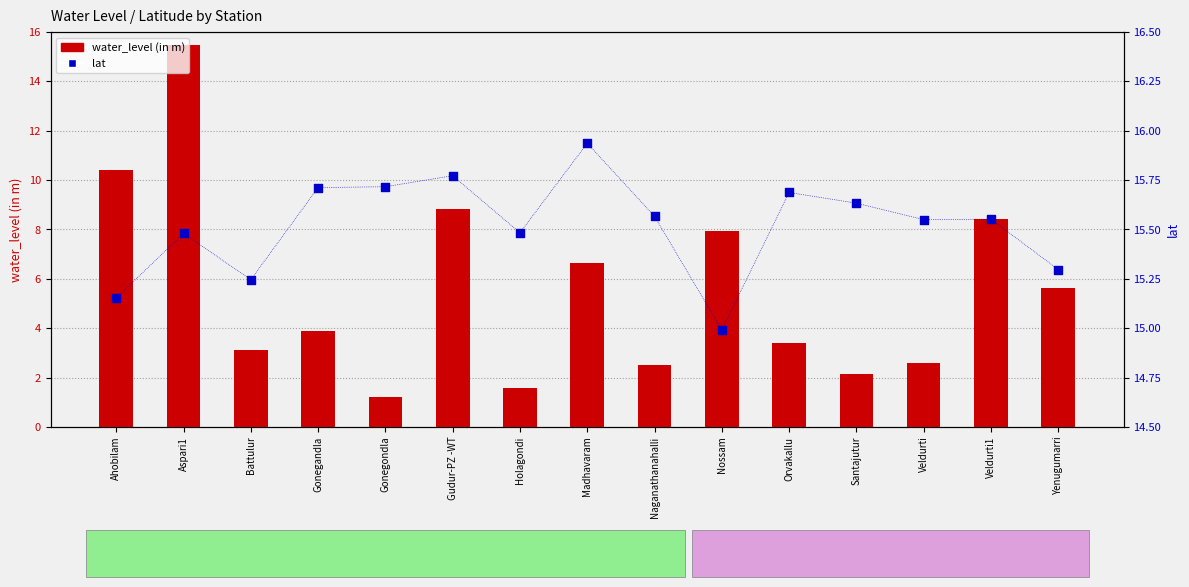

What is the total value across all series at Nossam?

22.9